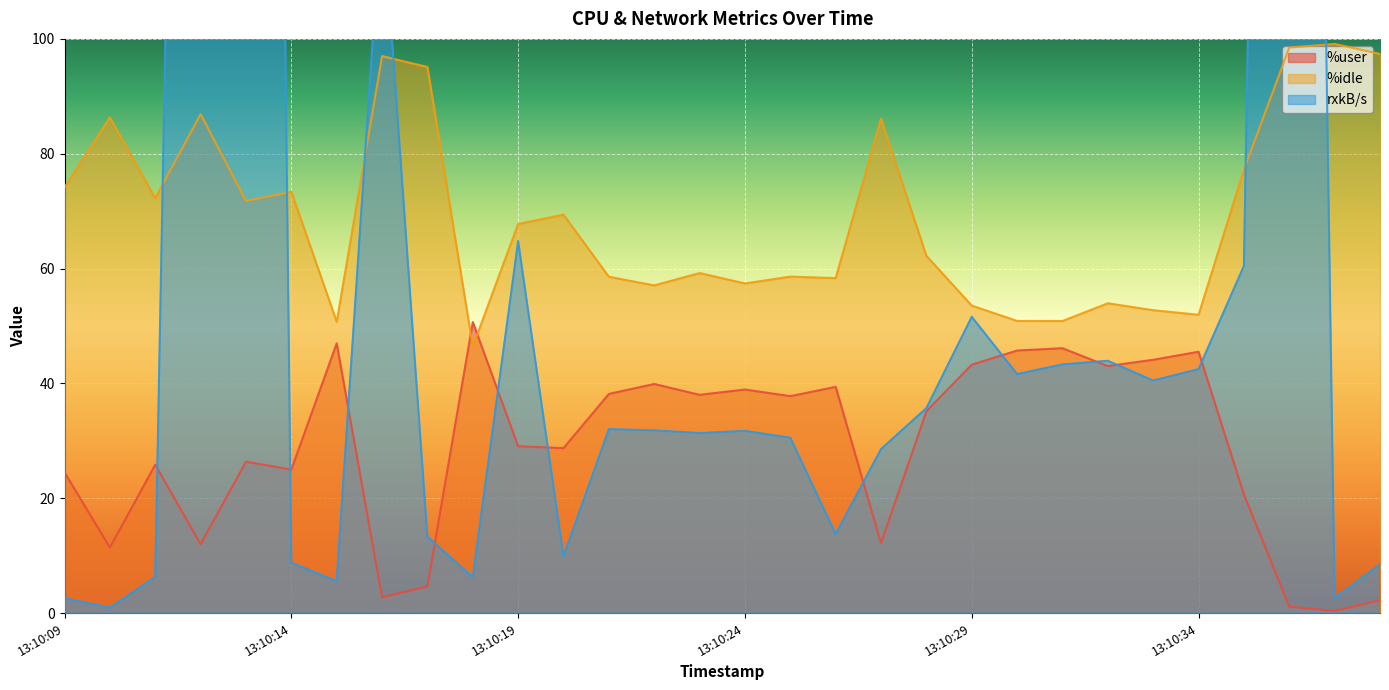

What is the difference between the maximum and minimum values in the %user series?

50.3